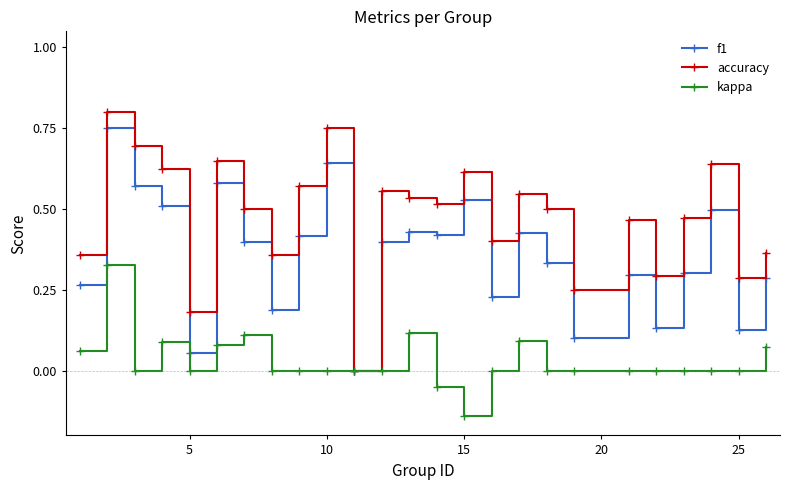

How many values in accuracy are above zero?

24